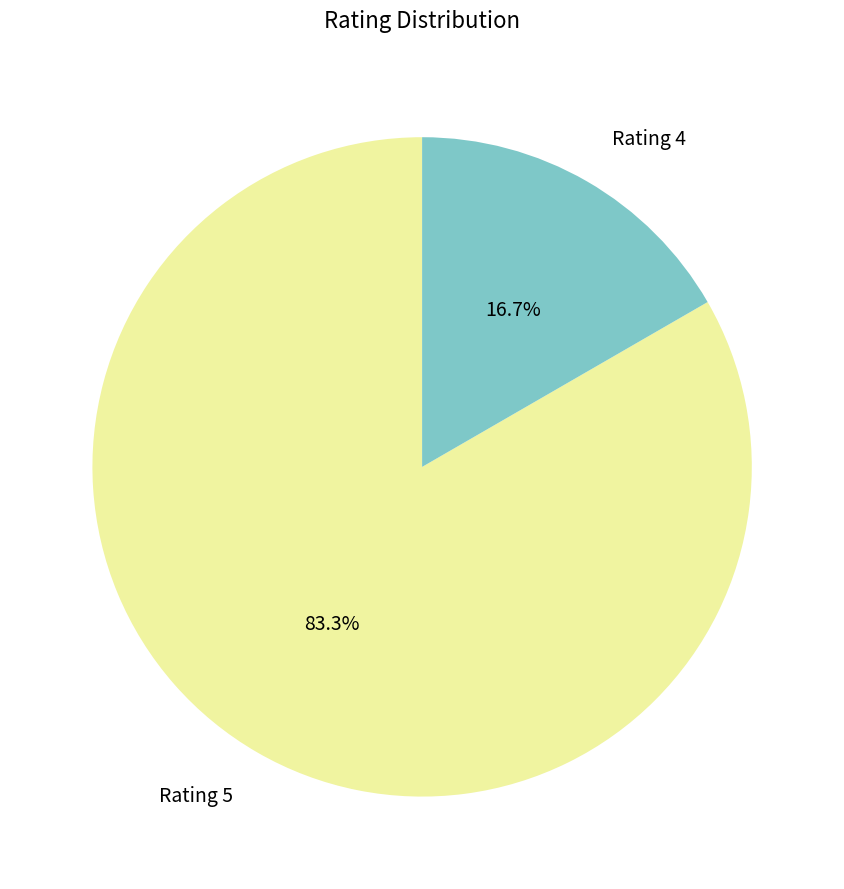

How many slices are in this pie chart?

2